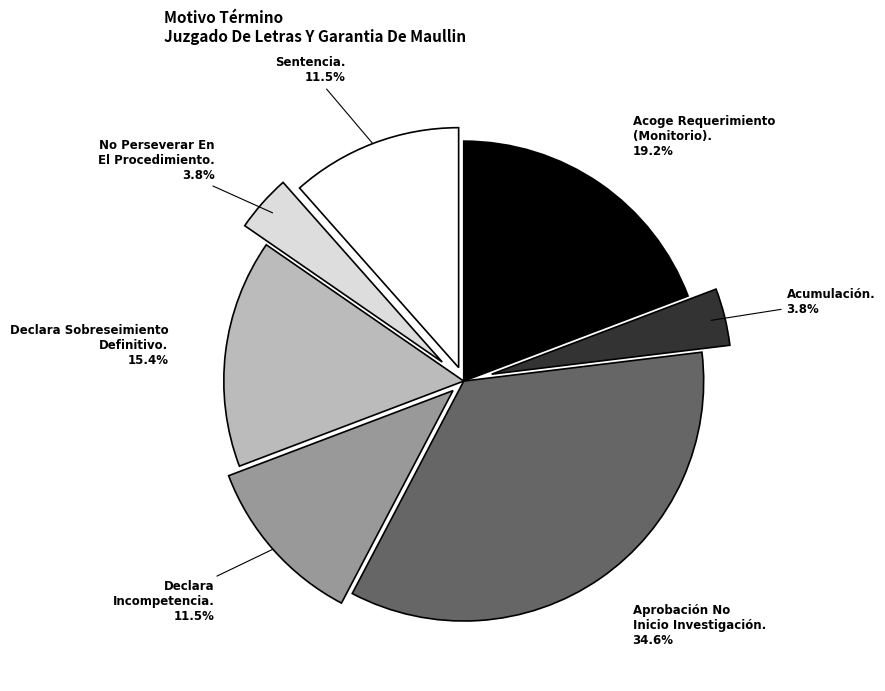

What percentage do Declara Sobreseimiento Definitivo. and No Perseverar En El Procedimiento. together represent?

19.2%